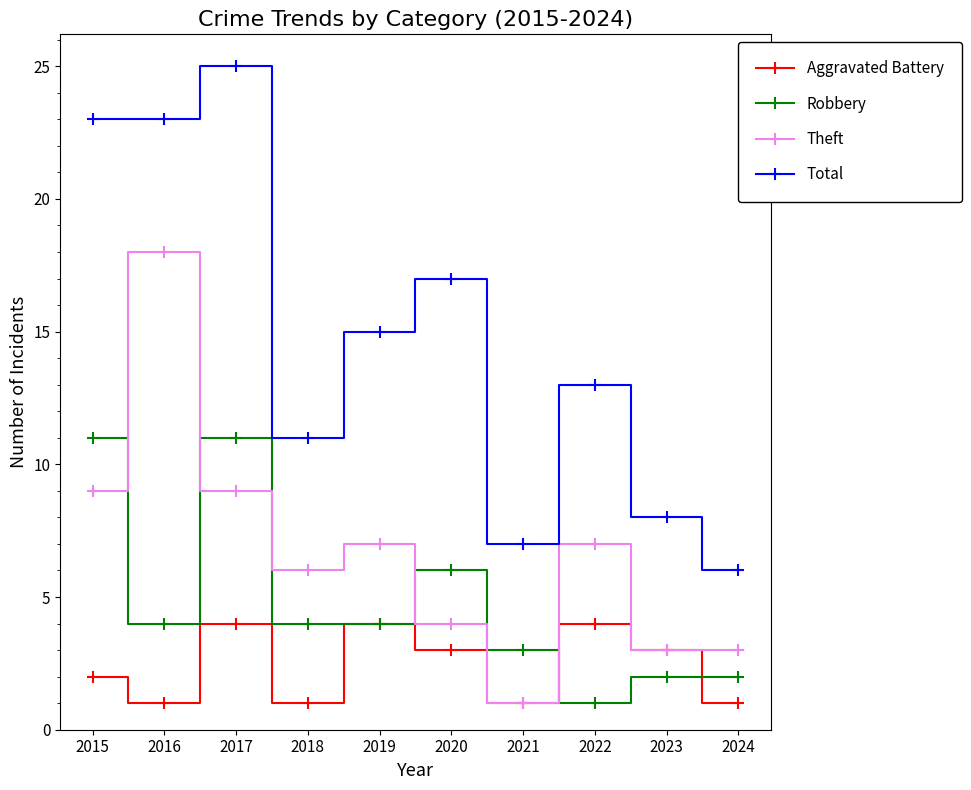

What is the highest value of the Aggravated Battery series?

4